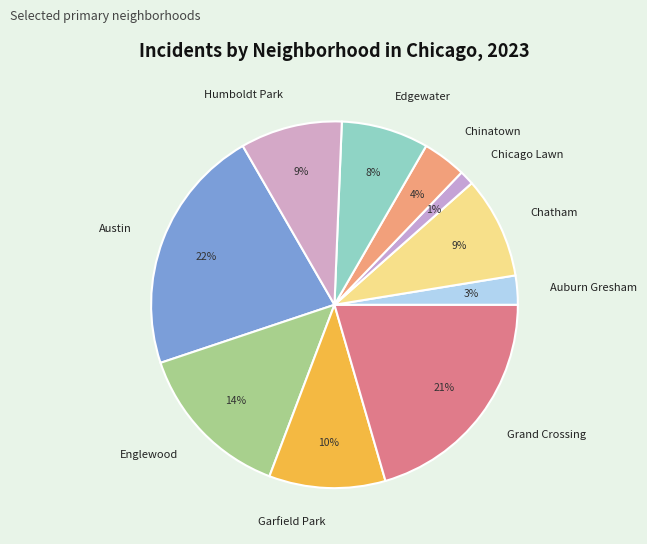

To the nearest percent, what percentage of the pie is Garfield Park?

10%